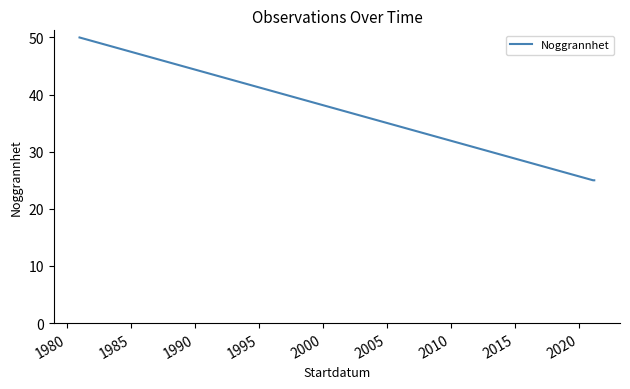

What is the smallest value displayed?

25